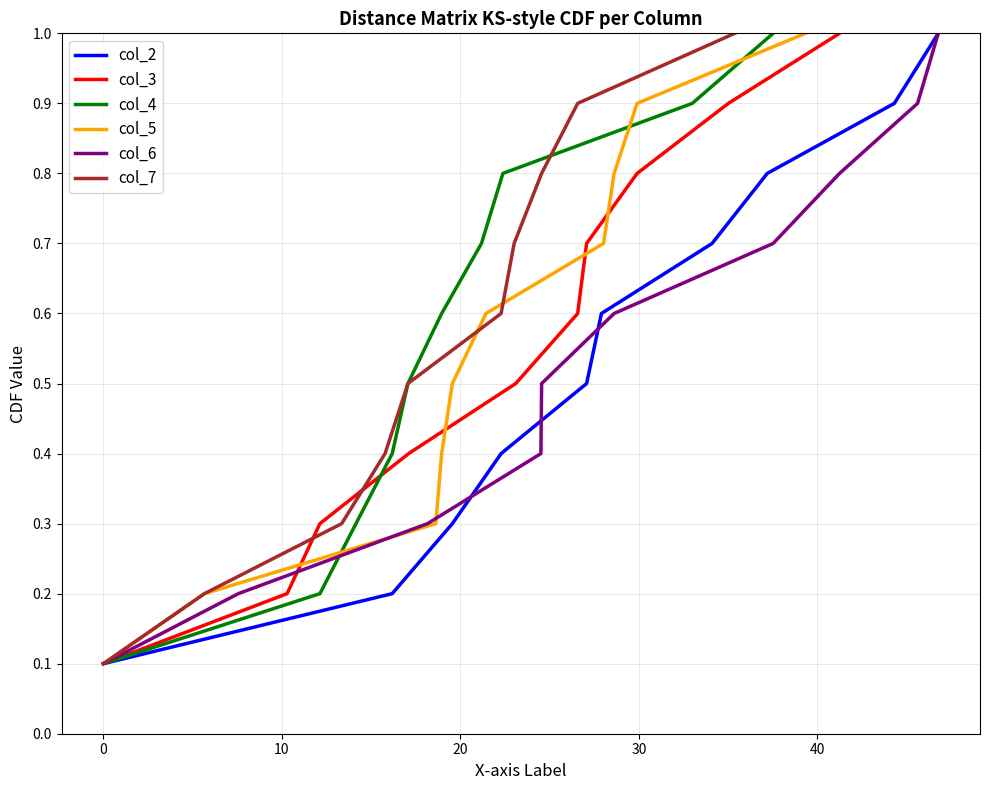

What are all the series names shown in the legend?

col_2, col_3, col_4, col_5, col_6, col_7